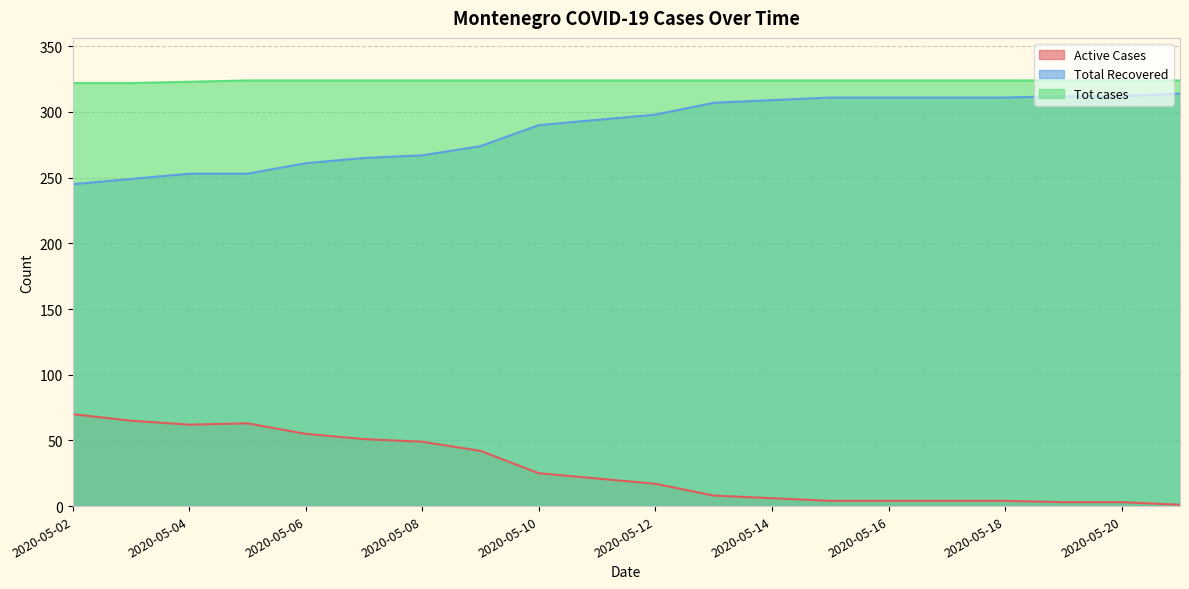

How many lines are shown in the chart?

3